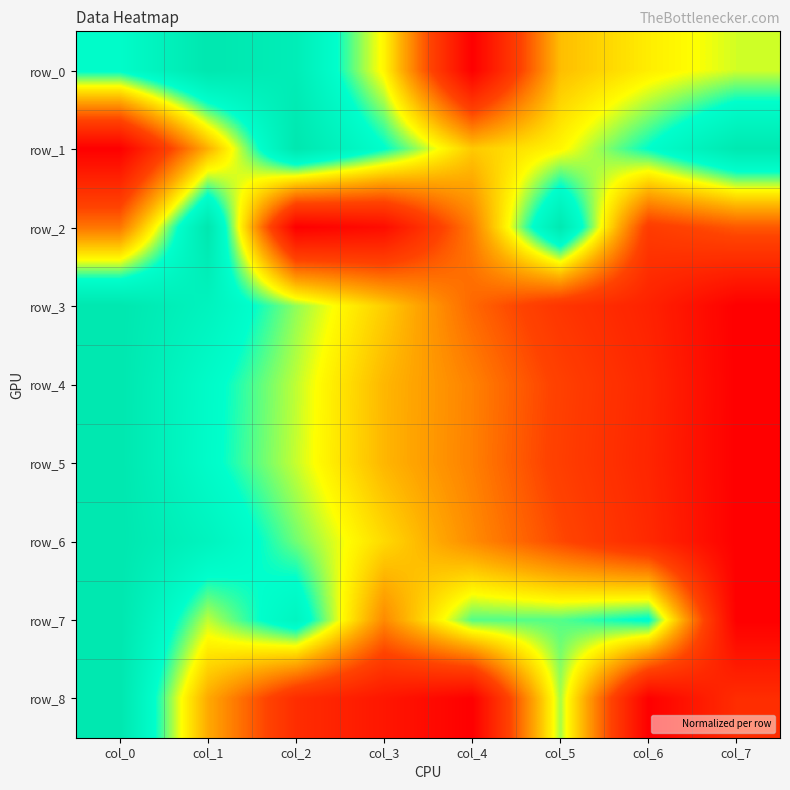

What is the maximum value for row_5?

1.0